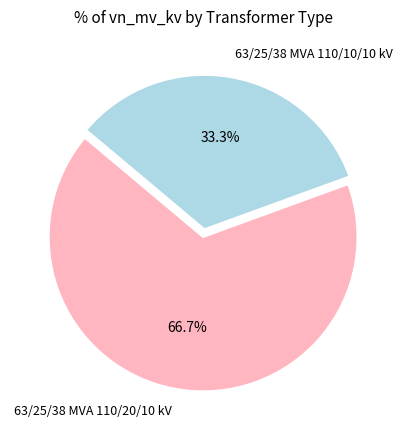

What is the total percentage of 63/25/38 MVA 110/20/10 kV and 63/25/38 MVA 110/10/10 kV?

100.0%